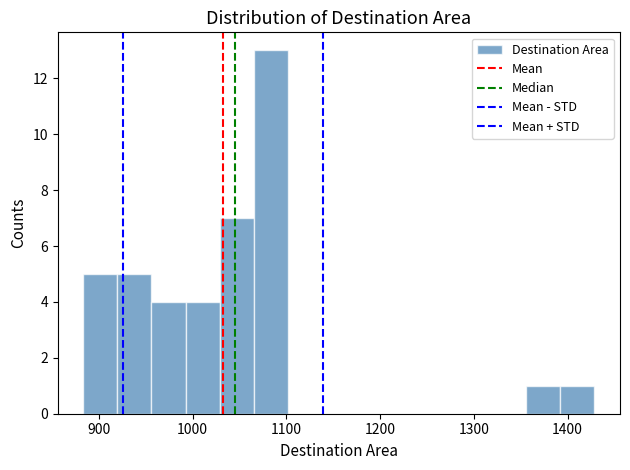

Read against the x-axis, roughly where is the centre of the tallest bar?

1080